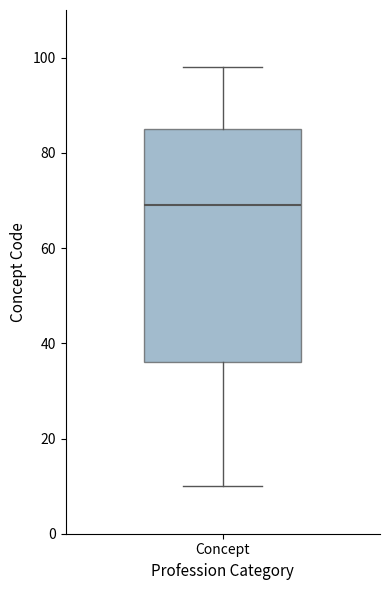

Read this box plot against the y-axis: the position of the median line, the range covered by the box, and the ends of both whiskers. The values are not printed on the chart, so give them approximately, as read against the axis.

median 70, box 36 to 86, whiskers 10 to 98